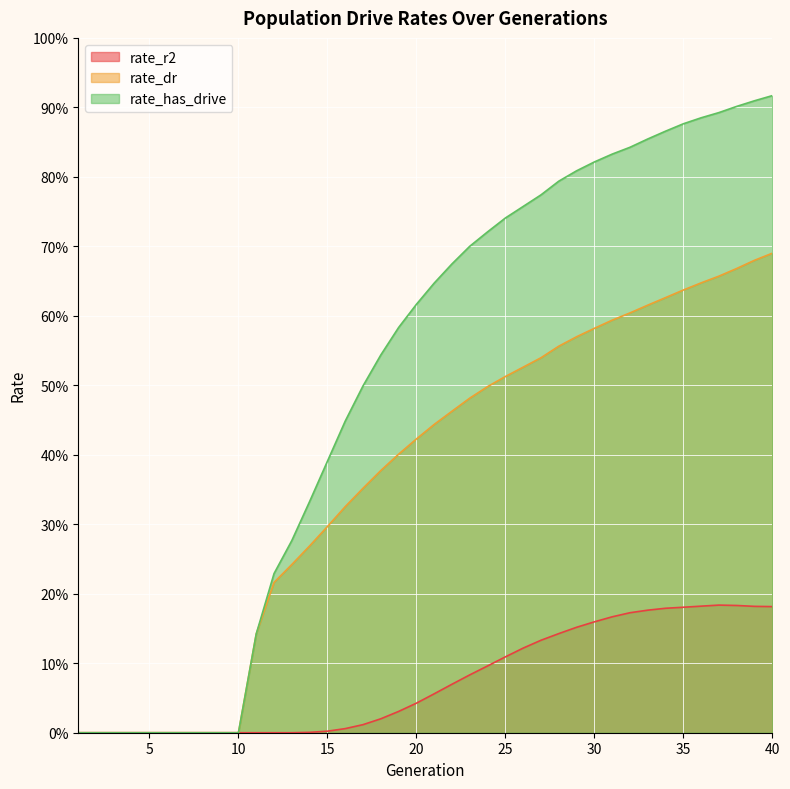

What is the maximum value for rate_has_drive?

0.9